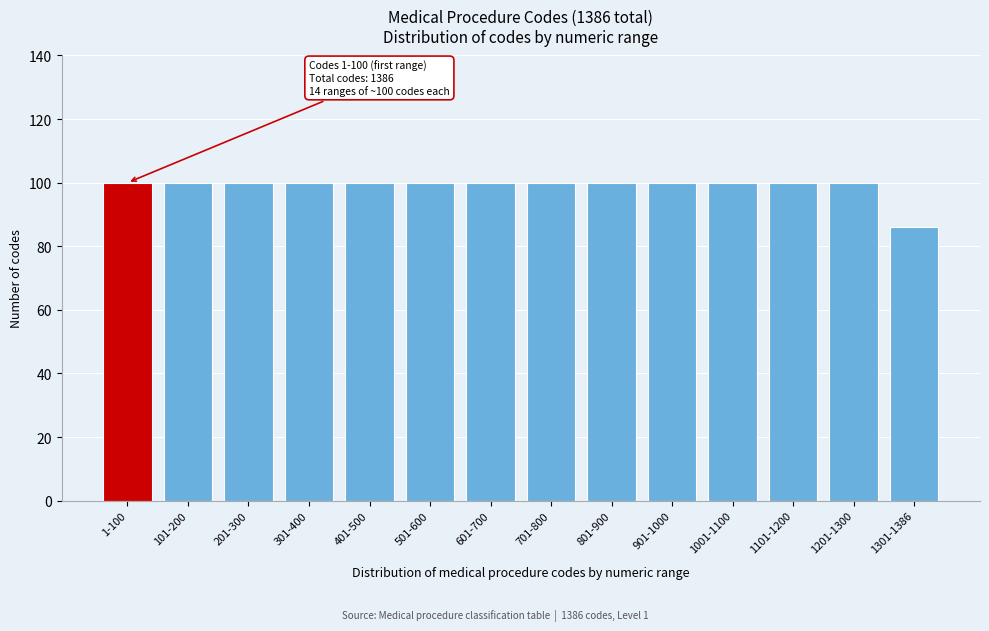

Reading left to right, extract all data points from this chart.

1-100=100	101-200=100	201-300=100	301-400=100	401-500=100	501-600=100	601-700=100	701-800=100	801-900=100	901-1000=100	1001-1100=100	1101-1200=100	1201-1300=100	1301-1386=86